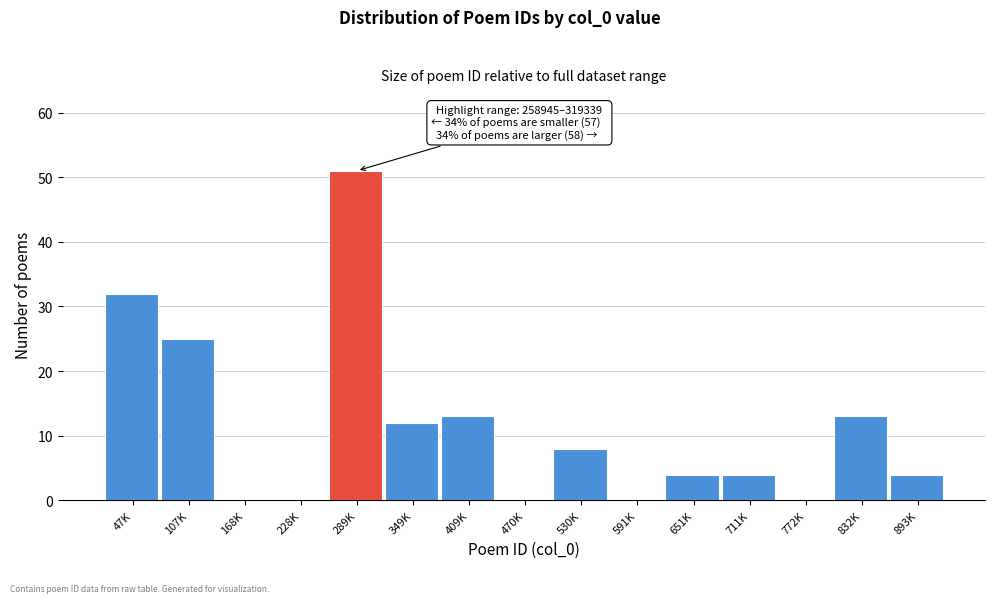

Reading right to left, extract all data points from this chart.

893K=4	832K=13	772K=0	711K=4	651K=4	591K=0	530K=8	470K=0	409K=13	349K=12	289K=51	228K=0	168K=0	107K=25	47K=32